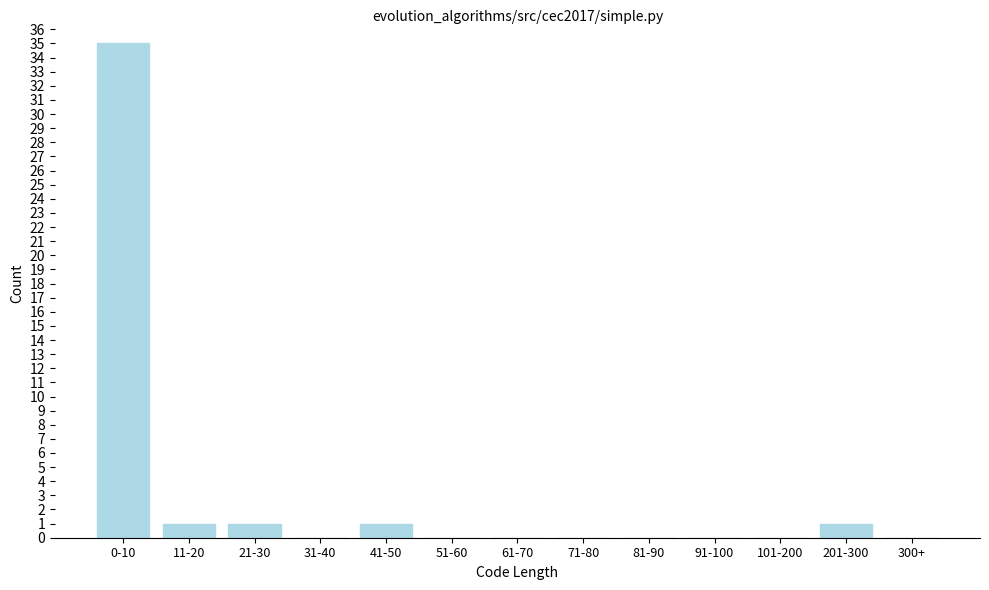

Reading right to left, list all the values displayed in this chart.

300+=0	201-300=1	101-200=0	91-100=0	81-90=0	71-80=0	61-70=0	51-60=0	41-50=1	31-40=0	21-30=1	11-20=1	0-10=35